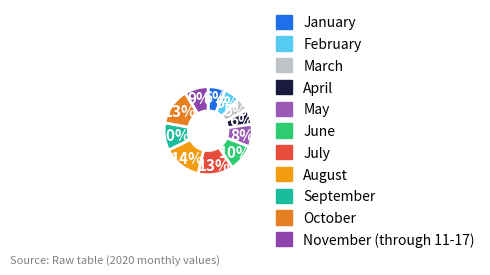

True or false: September accounts for 10% of the total.

True